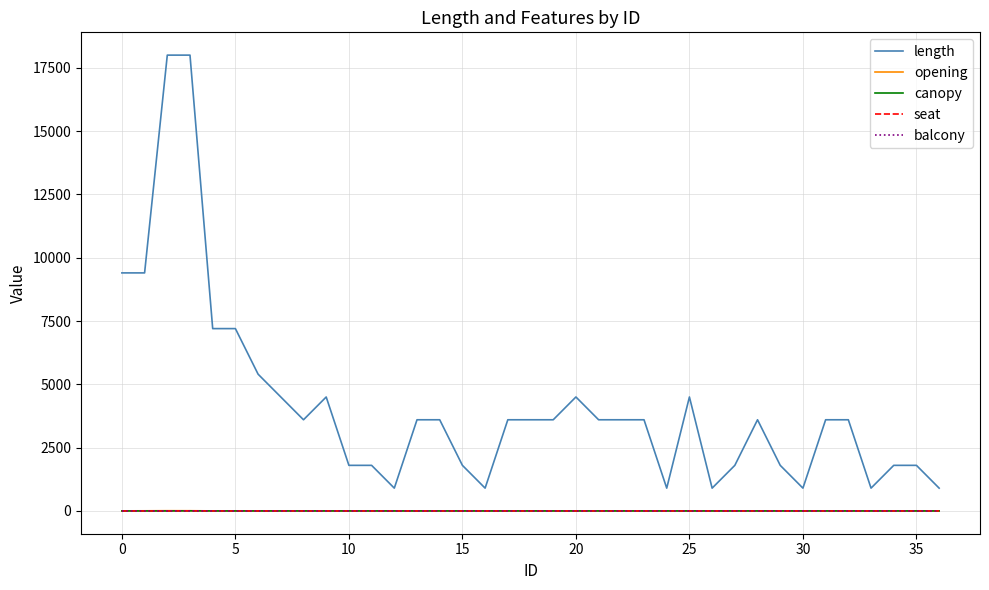

Does the chart have visible grid lines?

Yes